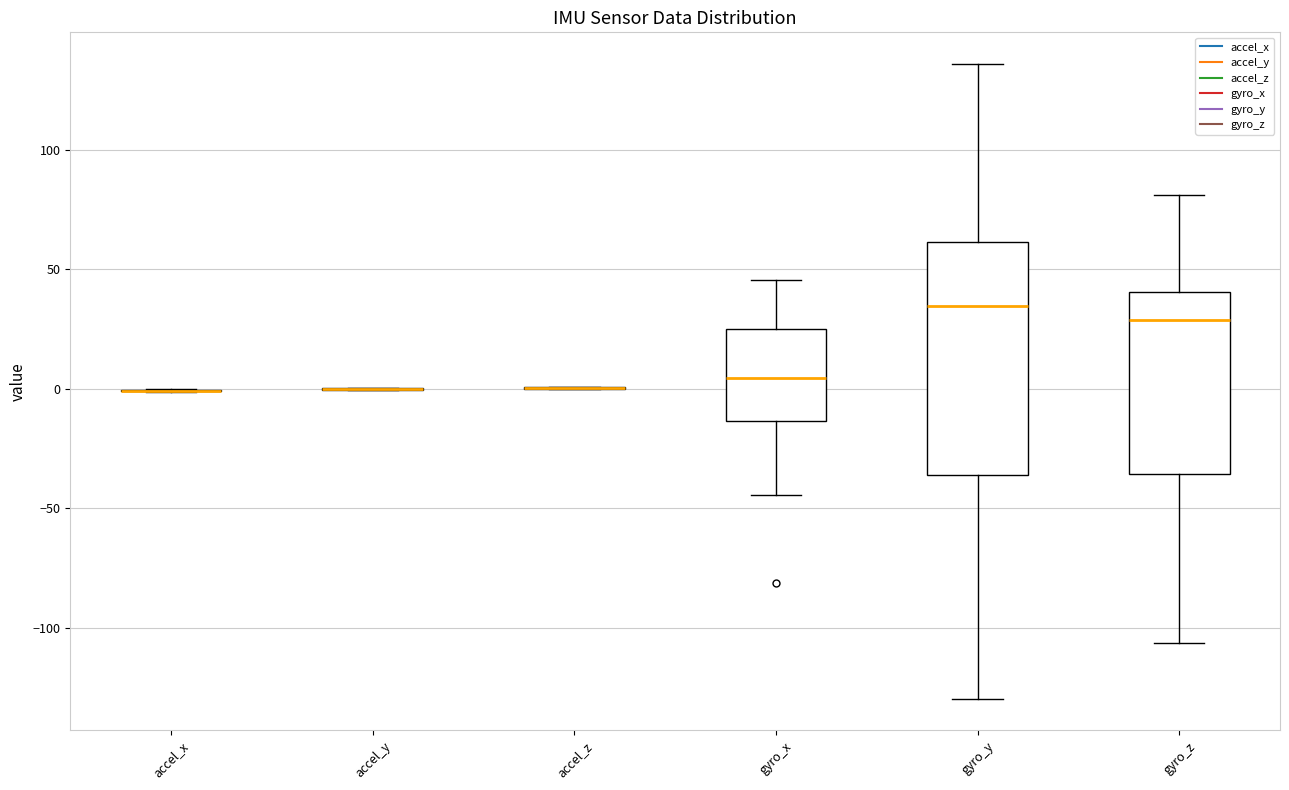

Reading left to right, read every box against the y-axis: the position of its median line, the range the box covers, and the ends of its whiskers. The values are not printed on the chart, so give them approximately, as read against the axis.

accel_x: box collapsed to a line at 0, whiskers 0 to 0
accel_y: box collapsed to a line at 0, whiskers 0 to 0
accel_z: box collapsed to a line at 0, whiskers 0 to 0
gyro_x: median 5, box -15 to 25, whiskers -45 to 45
gyro_y: median 35, box -35 to 60, whiskers -130 to 135
gyro_z: median 30, box -35 to 40, whiskers -105 to 80